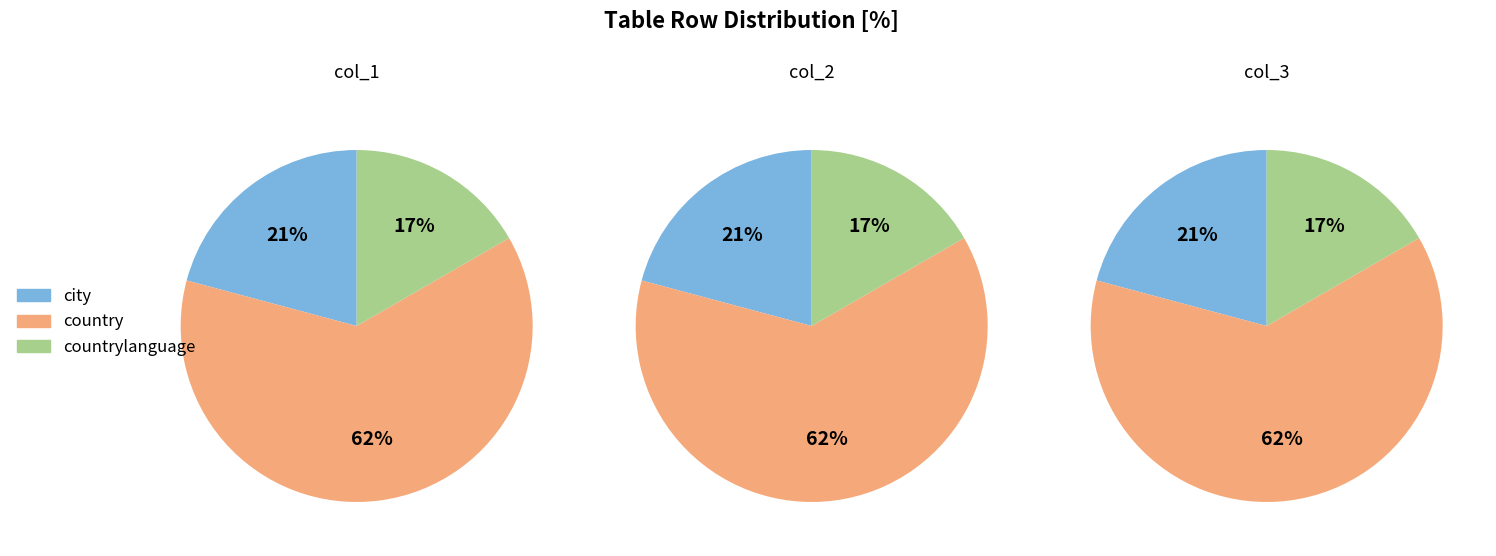

Combined, what portion of the pie is country and countrylanguage?

79.2%